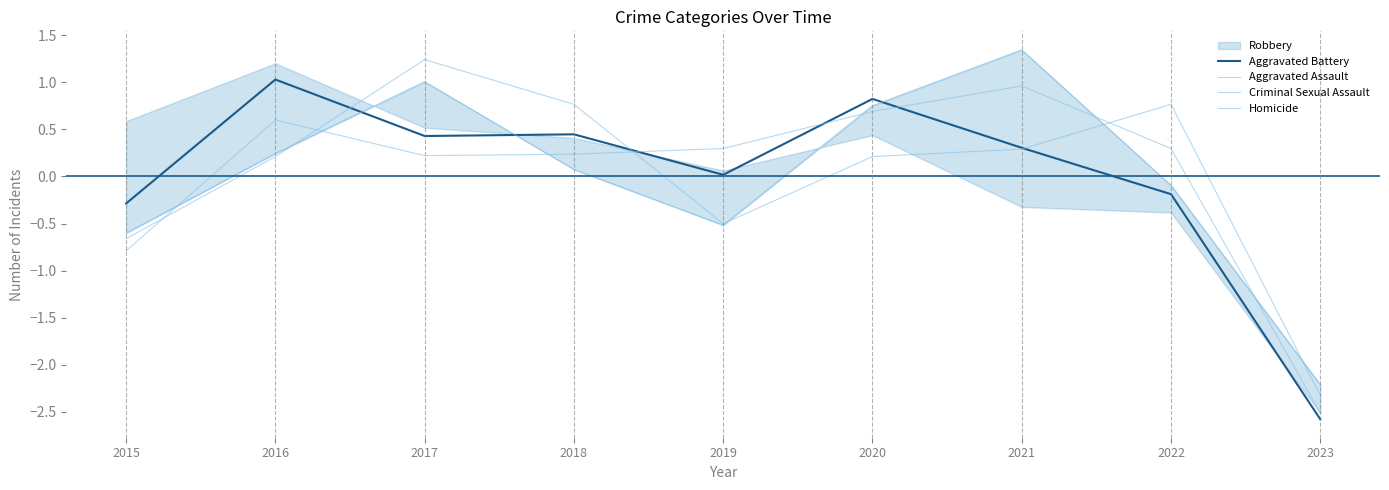

What is the difference between the maximum and minimum values in the Criminal Sexual Assault series?

3.6